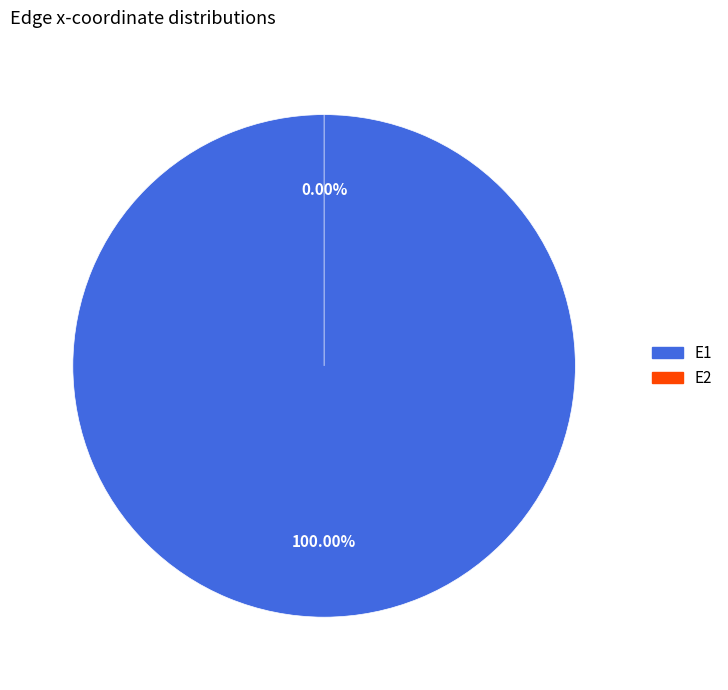

Does E1 account for over 50% of the chart?

Yes